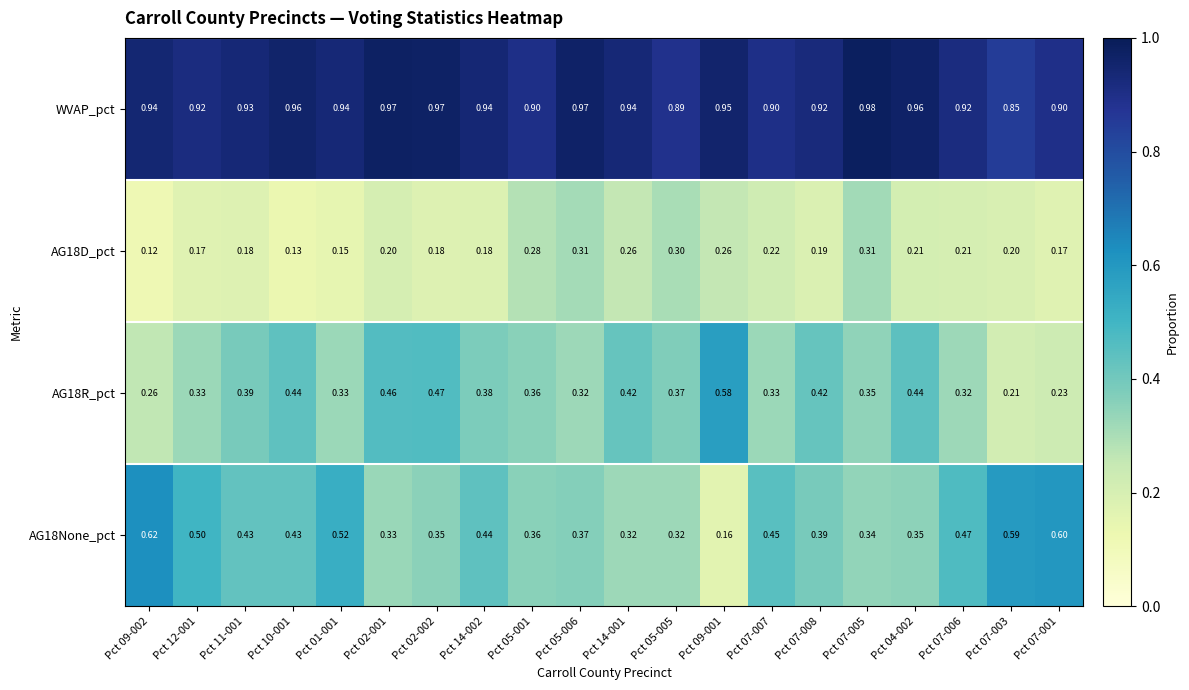

Is the value of AG18None_pct at Pct 05-006 greater than the value of AG18R_pct at Pct 07-005?

Yes